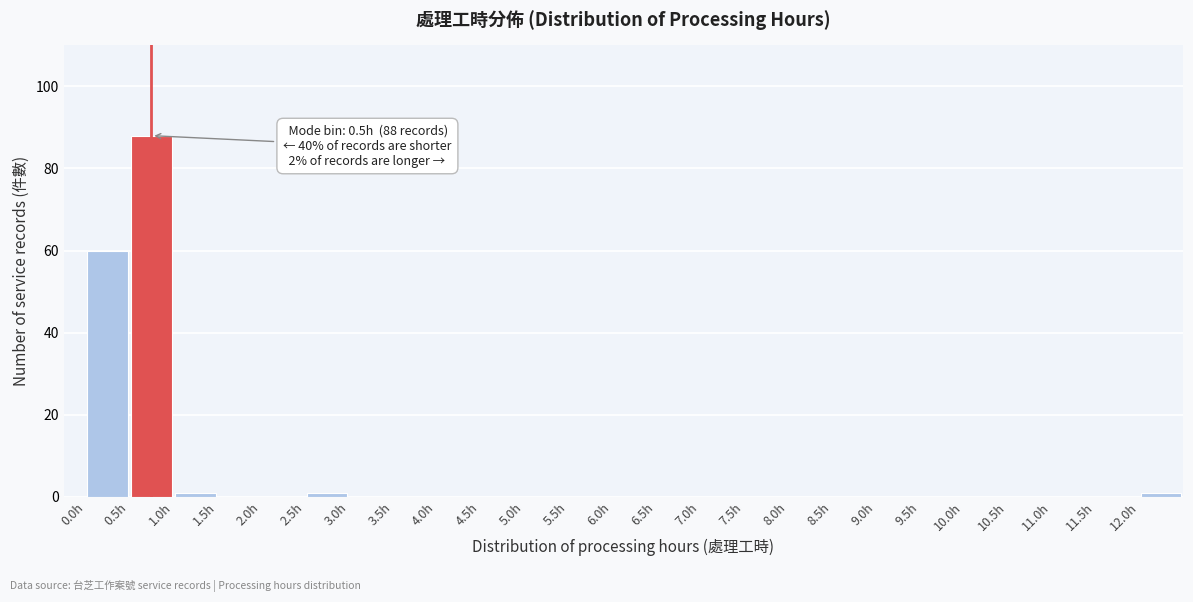

Over which range of the x-axis is the bar tallest?

0.5 to 1.0